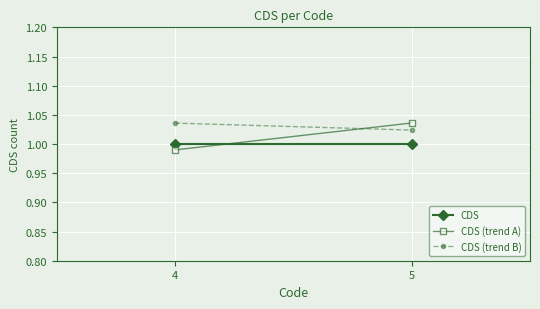

List the series in order of their overall mean, lowest first.

CDS, CDS (trend A), CDS (trend B)